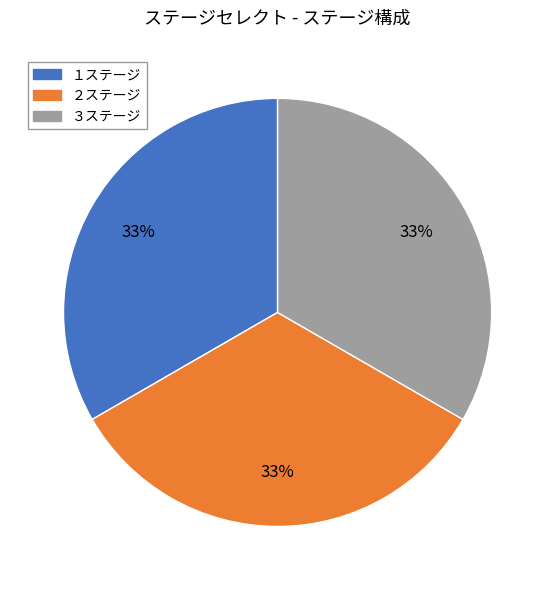

Does １ステージ account for over 50% of the chart?

No